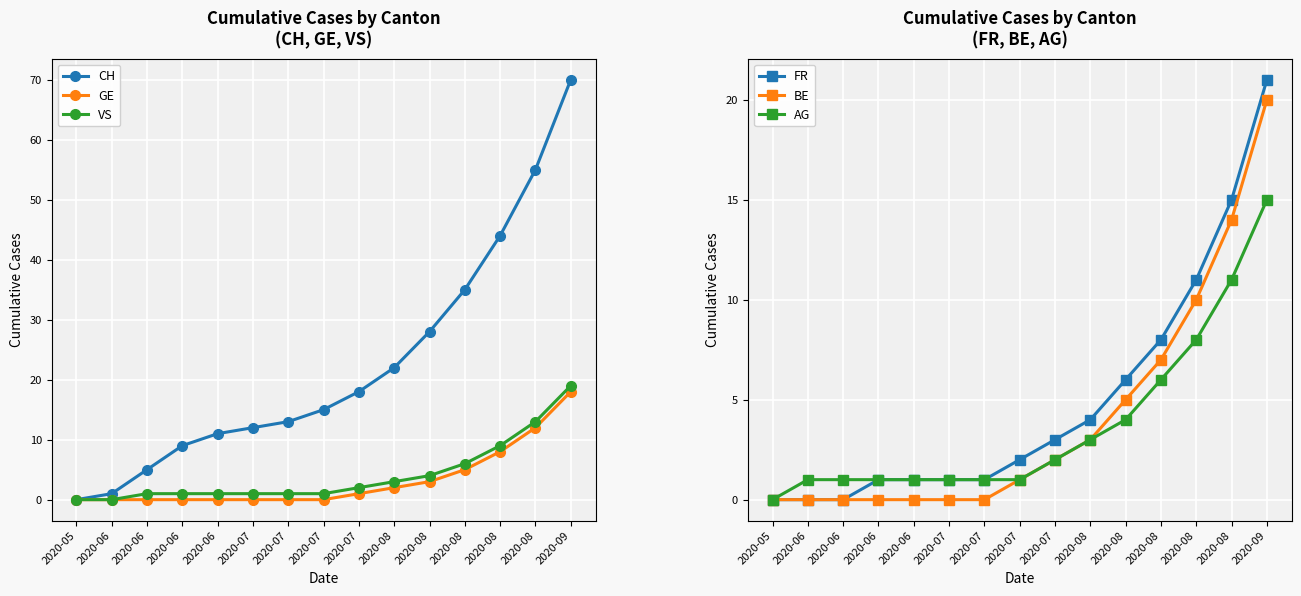

Reading left to right, extract all data points from this chart.

CH: 2020-05=0	2020-06=1	2020-06=5	2020-06=9	2020-06=11	2020-07=12	2020-07=13	2020-07=15	2020-07=18	2020-08=22	2020-08=28	2020-08=35	2020-08=44	2020-08=55	2020-09=70
GE: 2020-05=0	2020-06=0	2020-06=0	2020-06=0	2020-06=0	2020-07=0	2020-07=0	2020-07=0	2020-07=1	2020-08=2	2020-08=3	2020-08=5	2020-08=8	2020-08=12	2020-09=18
VS: 2020-05=0	2020-06=0	2020-06=1	2020-06=1	2020-06=1	2020-07=1	2020-07=1	2020-07=1	2020-07=2	2020-08=3	2020-08=4	2020-08=6	2020-08=9	2020-08=13	2020-09=19
FR: 2020-05=0	2020-06=0	2020-06=0	2020-06=1	2020-06=1	2020-07=1	2020-07=1	2020-07=2	2020-07=3	2020-08=4	2020-08=6	2020-08=8	2020-08=11	2020-08=15	2020-09=21
BE: 2020-05=0	2020-06=0	2020-06=0	2020-06=0	2020-06=0	2020-07=0	2020-07=0	2020-07=1	2020-07=2	2020-08=3	2020-08=5	2020-08=7	2020-08=10	2020-08=14	2020-09=20
AG: 2020-05=0	2020-06=1	2020-06=1	2020-06=1	2020-06=1	2020-07=1	2020-07=1	2020-07=1	2020-07=2	2020-08=3	2020-08=4	2020-08=6	2020-08=8	2020-08=11	2020-09=15